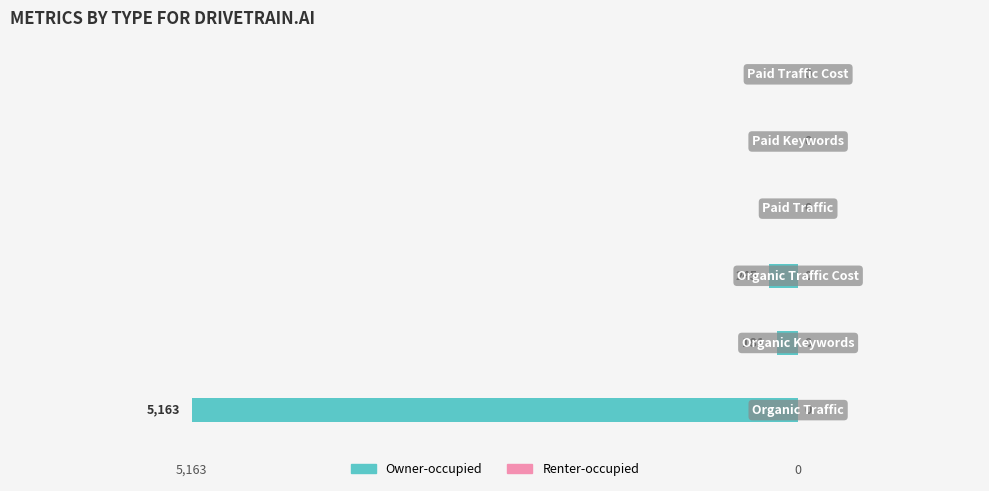

What is the sum of all values?

-5589